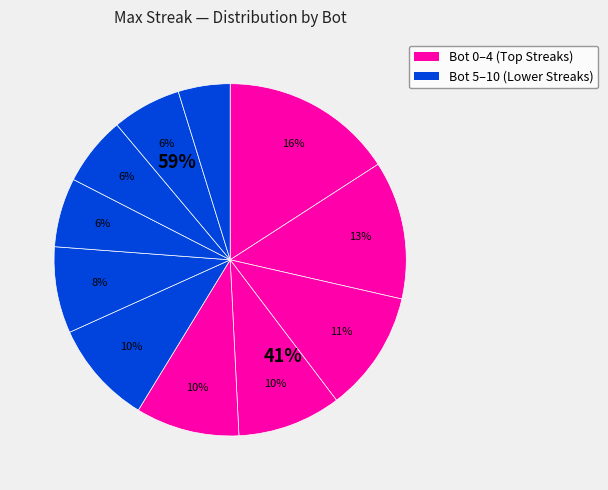

Is there any slice that represents more than half of the pie?

No